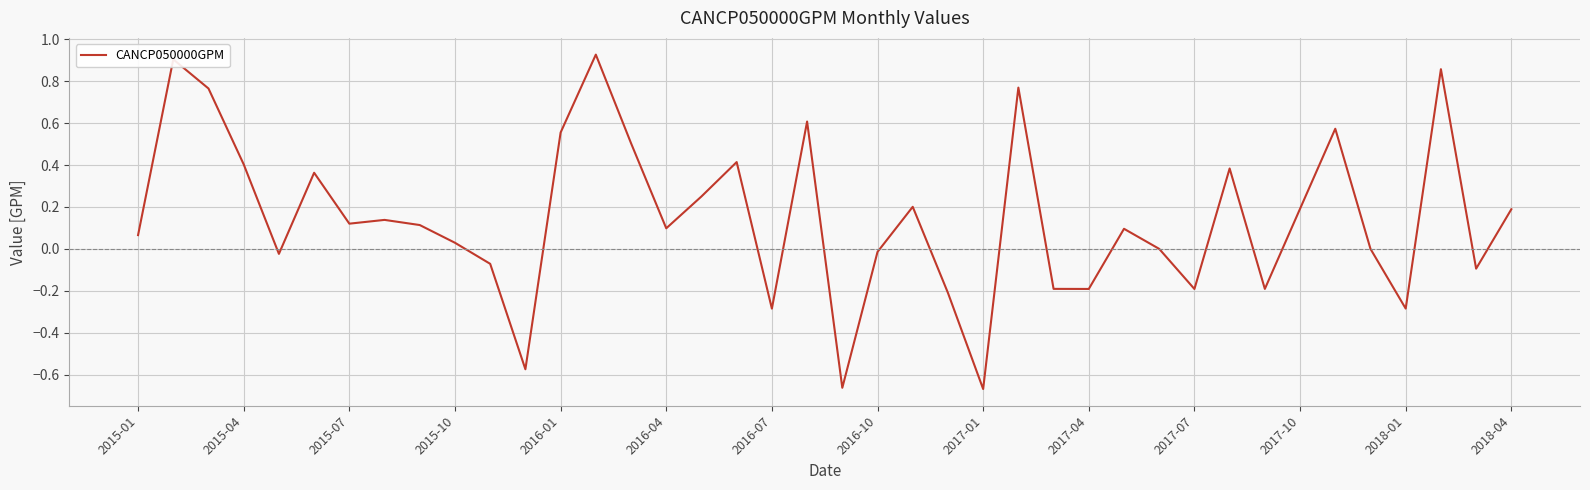

What is the difference between the maximum and minimum values?

1.6